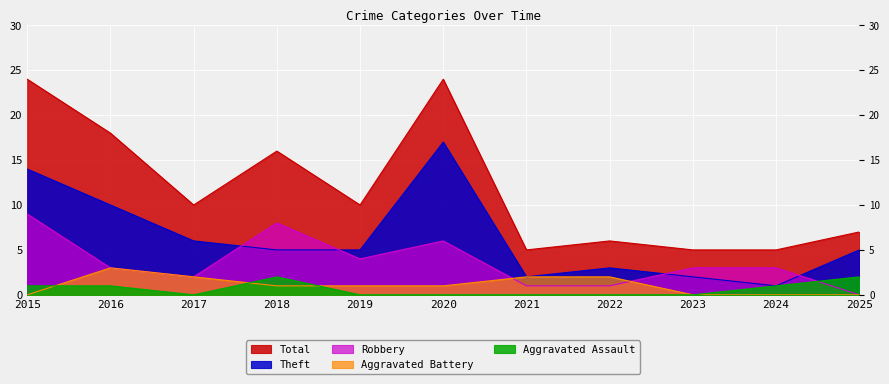

Does the chart display data point markers on the line(s)?

No